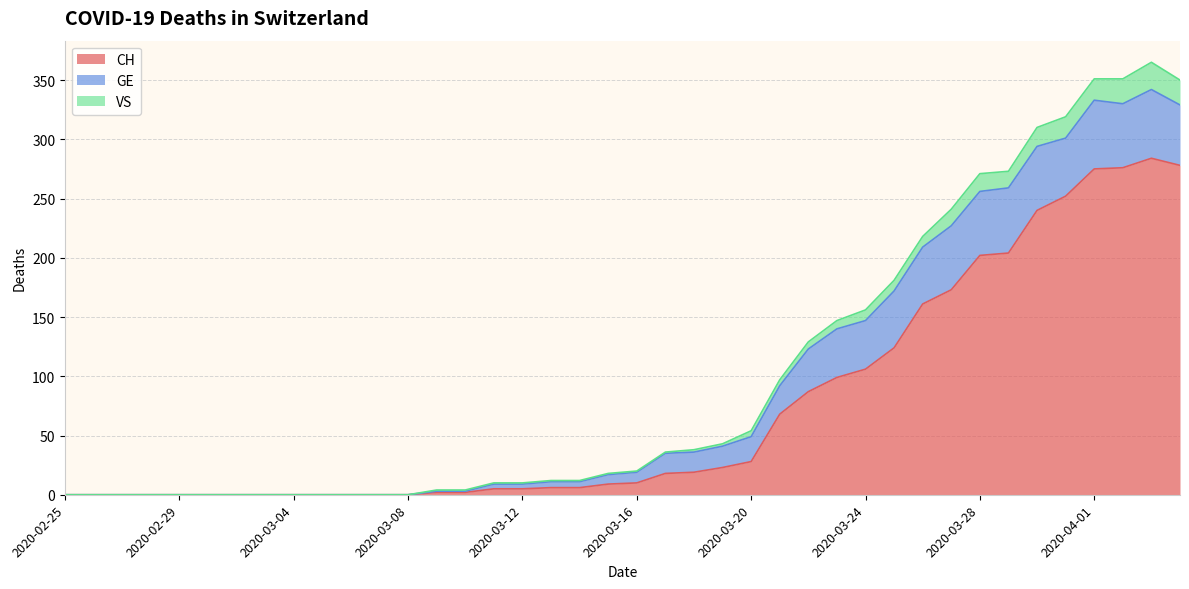

The CH series shows 12 at 2020-03-19. True or false?

False